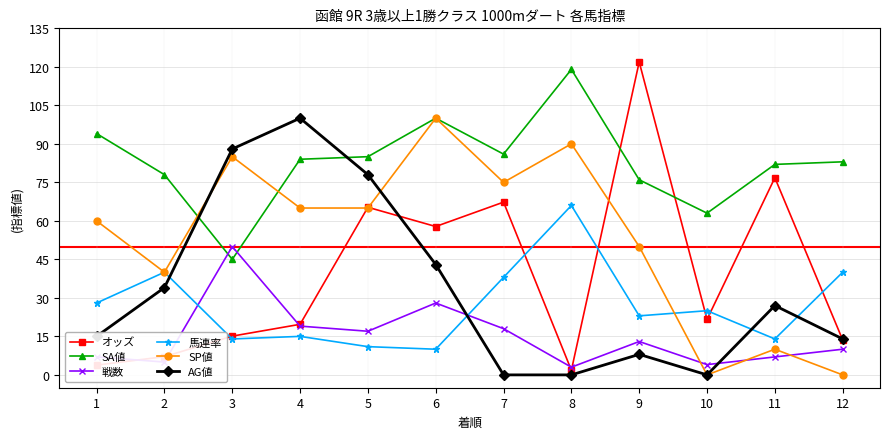

Reading left to right, transcribe all the data shown in this chart.

オッズ: 3.8	7.1	15.1	19.7	65.3	57.8	67.3	1.8	121.9	21.6	76.8	13.6
SA値: 94.0	78.0	45.0	84.0	85.0	100.0	86.0	119.0	76.0	63.0	82.0	83.0
戦数: 7.0	5.0	50.0	19.0	17.0	28.0	18.0	3.0	13.0	4.0	7.0	10.0
馬連率: 28.0	40.0	14.0	15.0	11.0	10.0	38.0	66.0	23.0	25.0	14.0	40.0
SP値: 60.0	40.0	85.0	65.0	65.0	100.0	75.0	90.0	50.0	0.0	10.0	0.0
AG値: 15.0	34.0	88.0	100.0	78.0	43.0	0.0	0.0	8.0	0.0	27.0	14.0